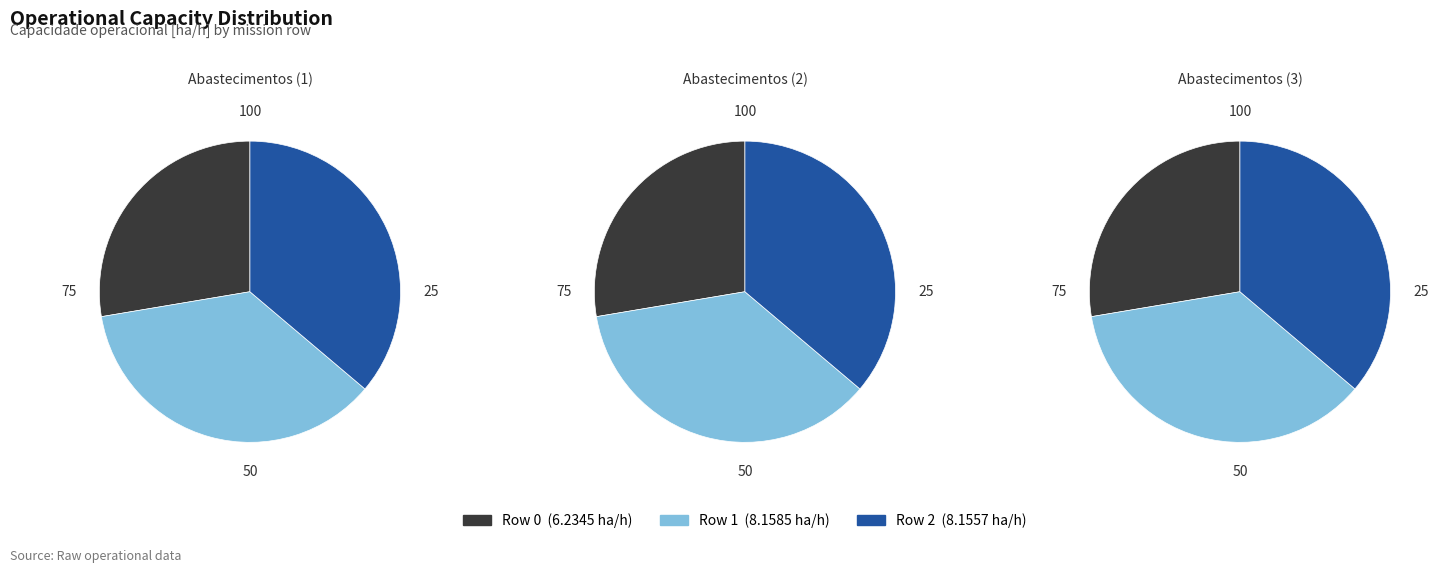

To the nearest percent, what percentage of the pie is 0?

28%